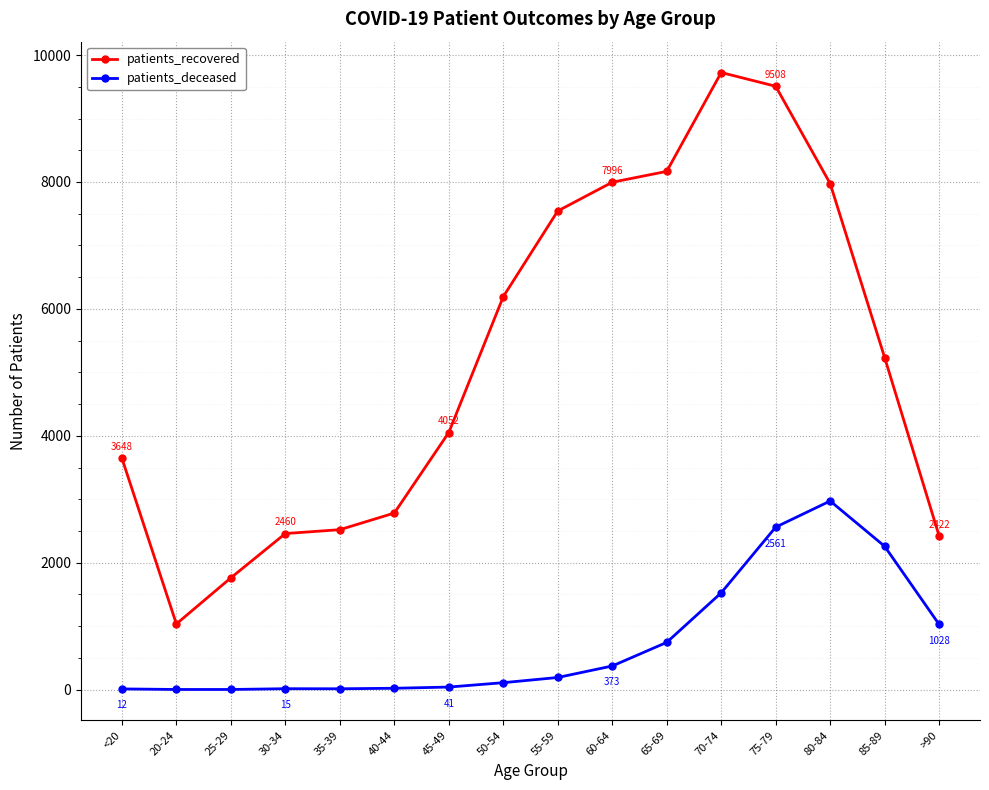

What is the value of the patients_recovered point at the 3rd from the left?

1762